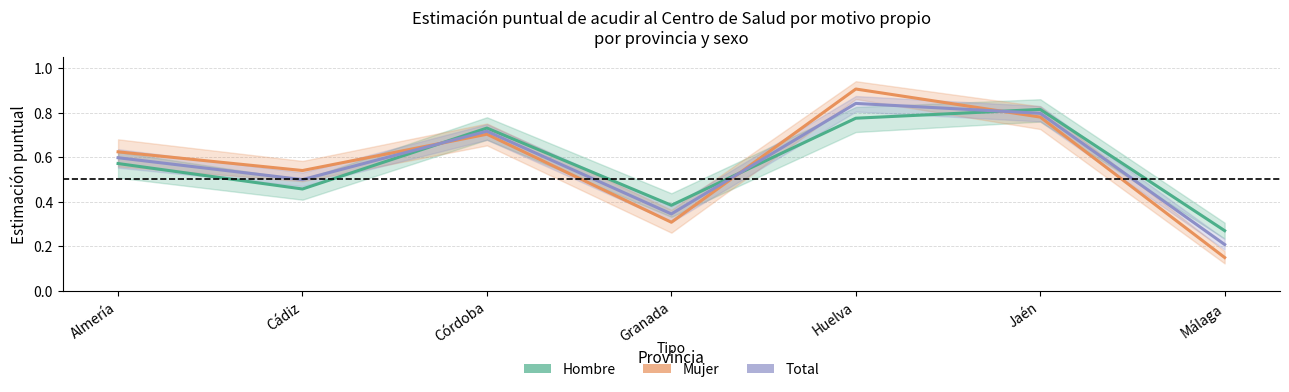

How many interior local valleys does the Total series have?

2